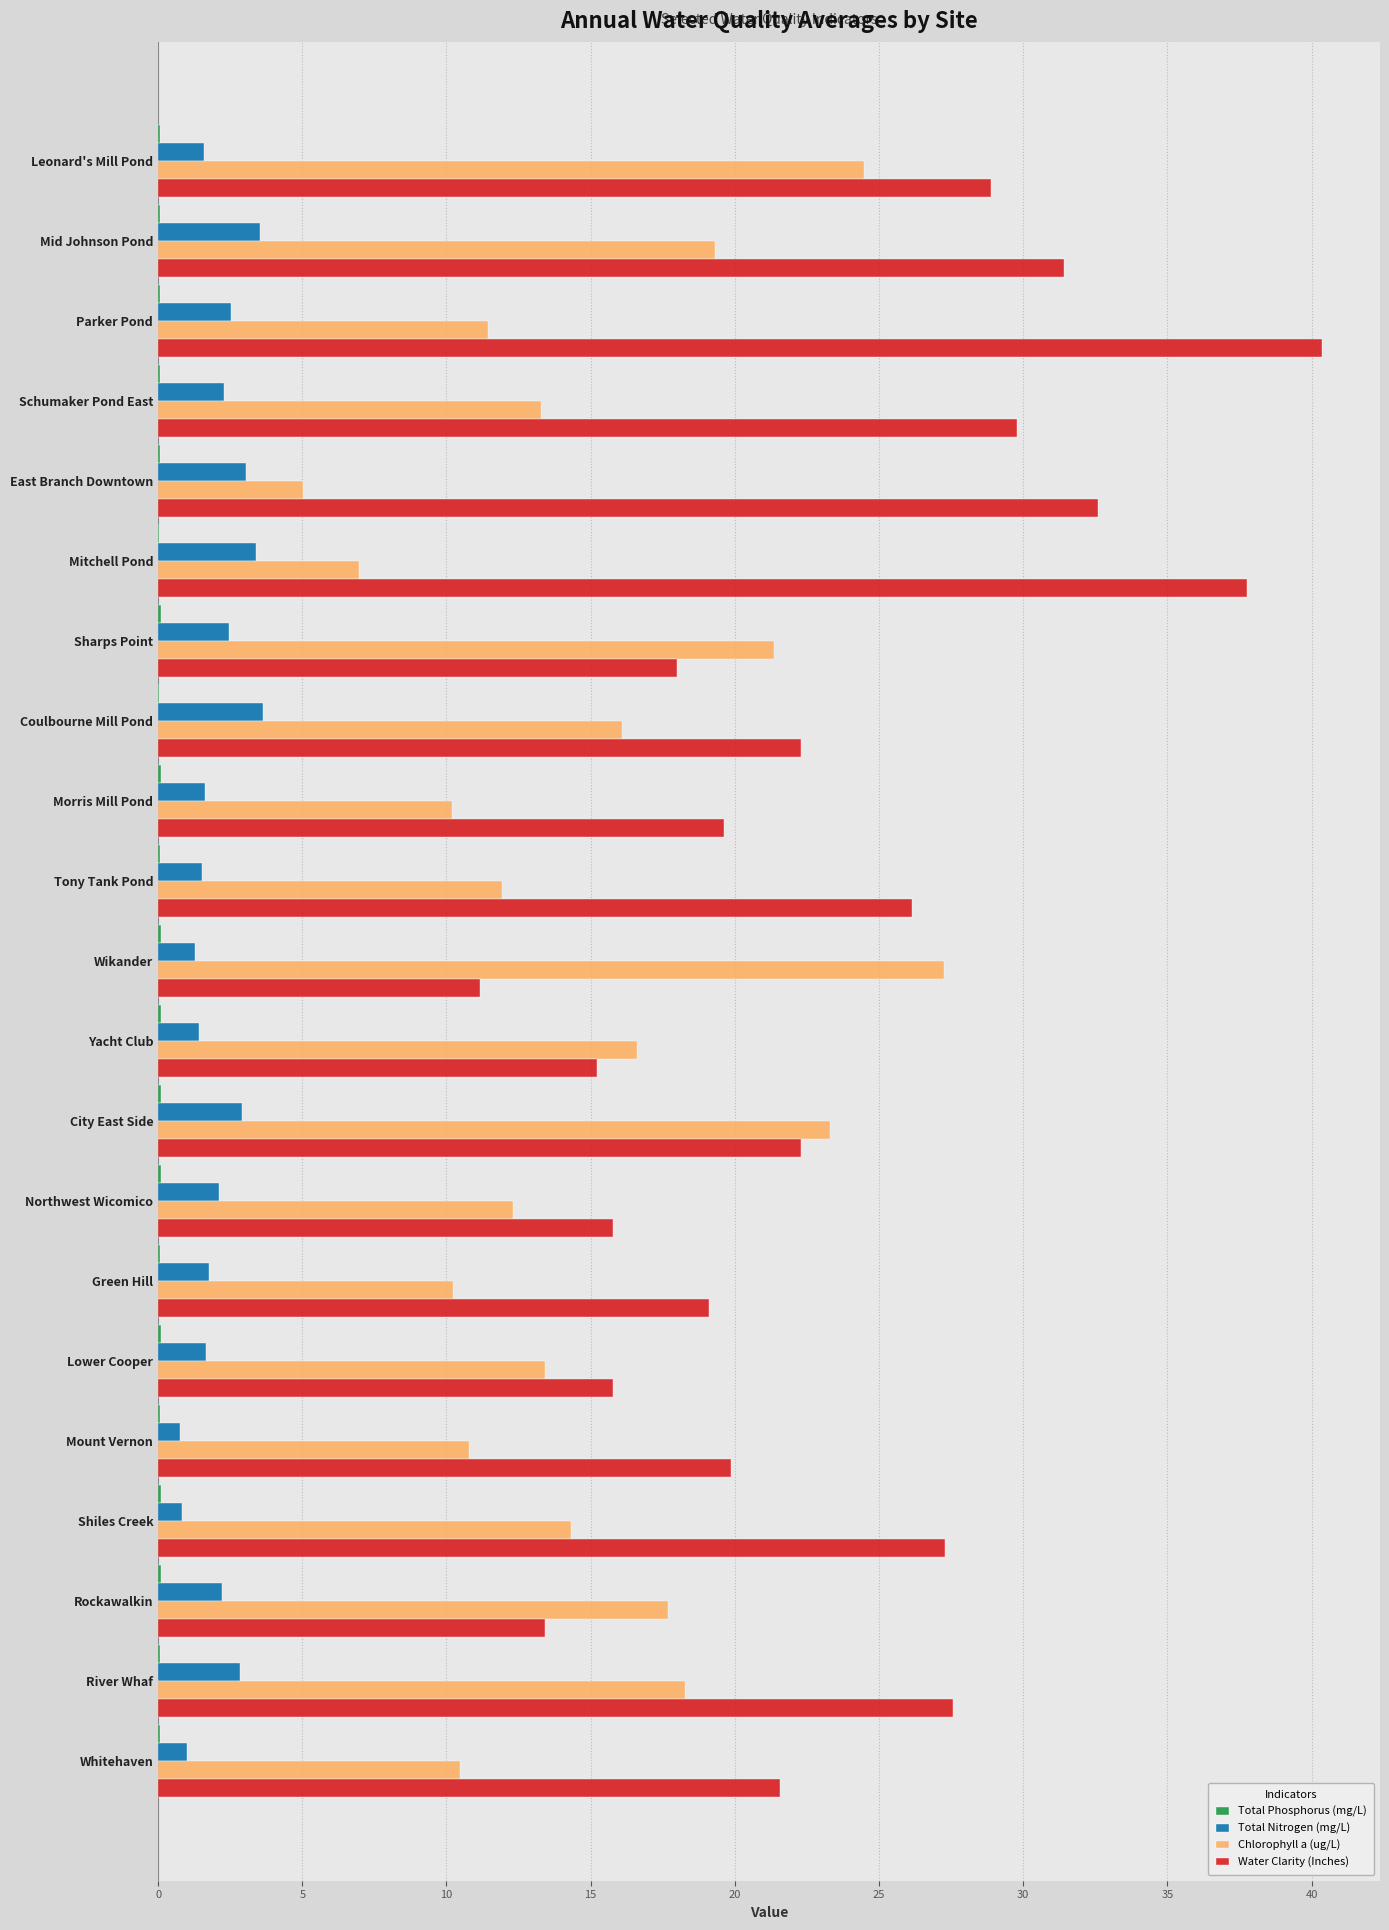

What is the greatest value displayed?

40.4